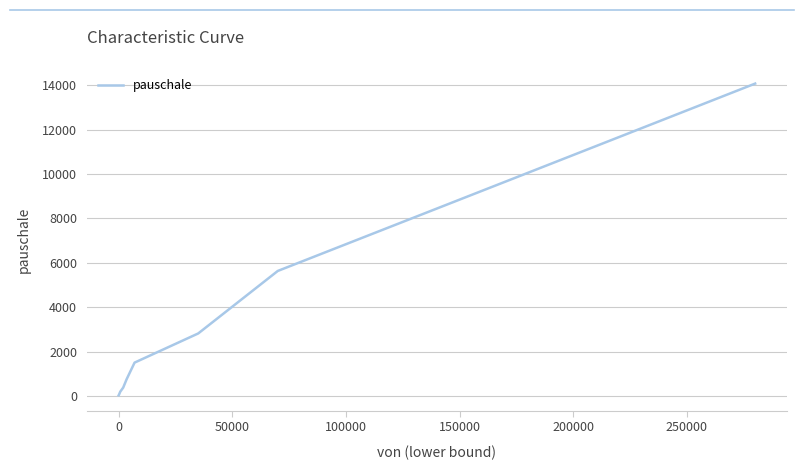

What is the greatest value displayed?

14083